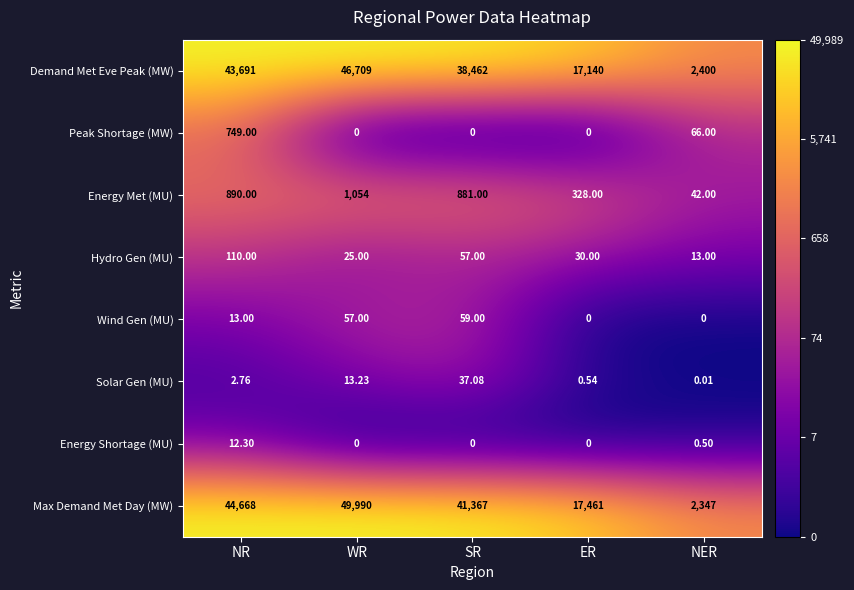

List the series in order of their peak value, lowest first.

Energy Shortage (MU), Solar Gen (MU), Wind Gen (MU), Hydro Gen (MU), Peak Shortage (MW), Energy Met (MU), Demand Met Eve Peak (MW), Max Demand Met Day (MW)